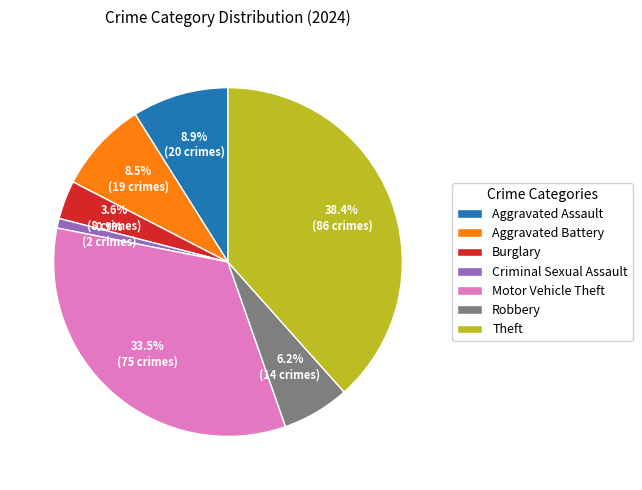

Which slice is the largest?

Theft